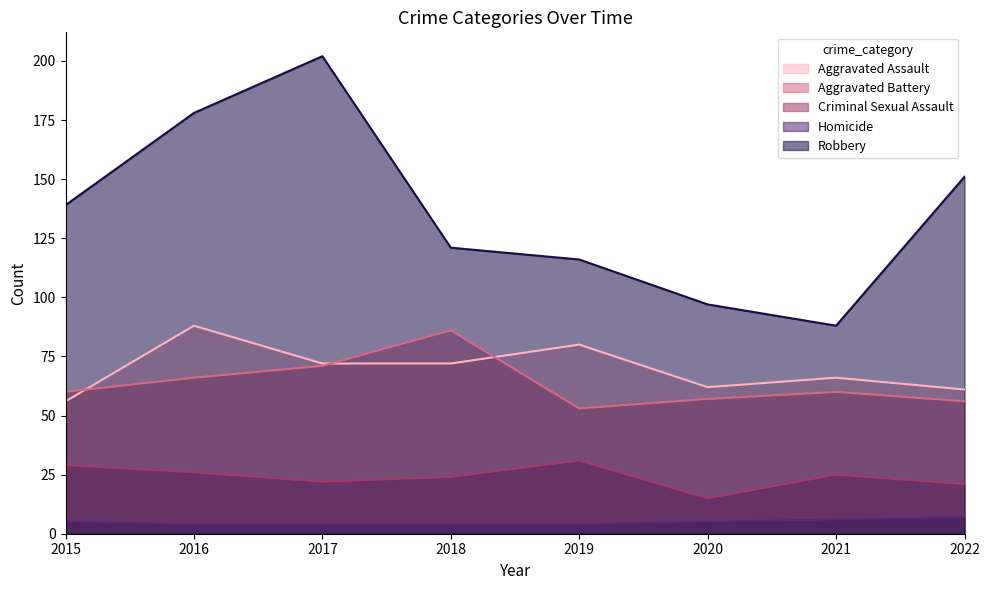

True or false: Aggravated Battery has a value of 57 at 2020.

True